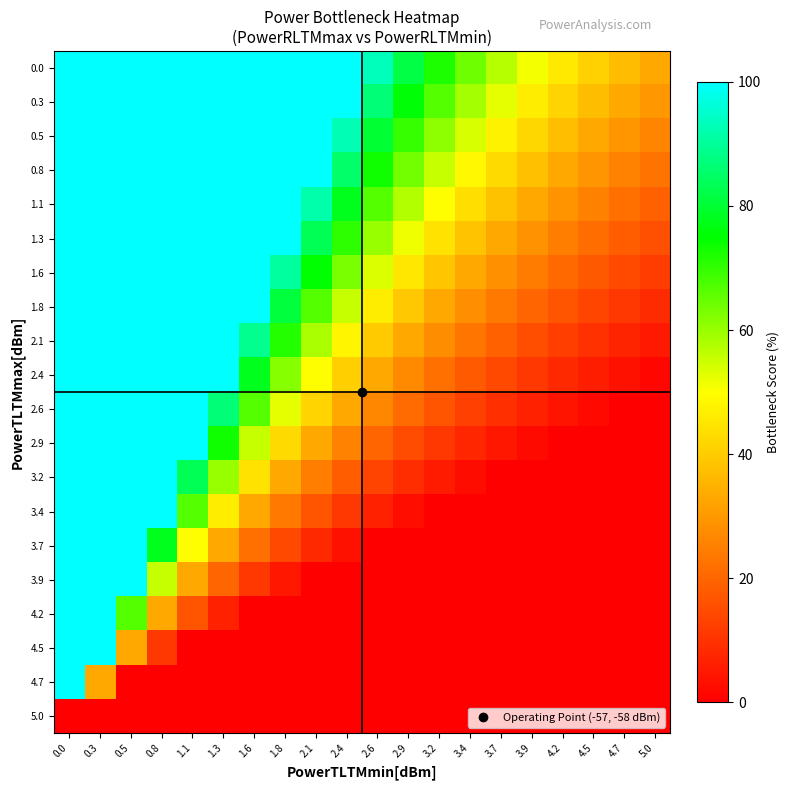

What is the total value across all series at 4.7?

203.7